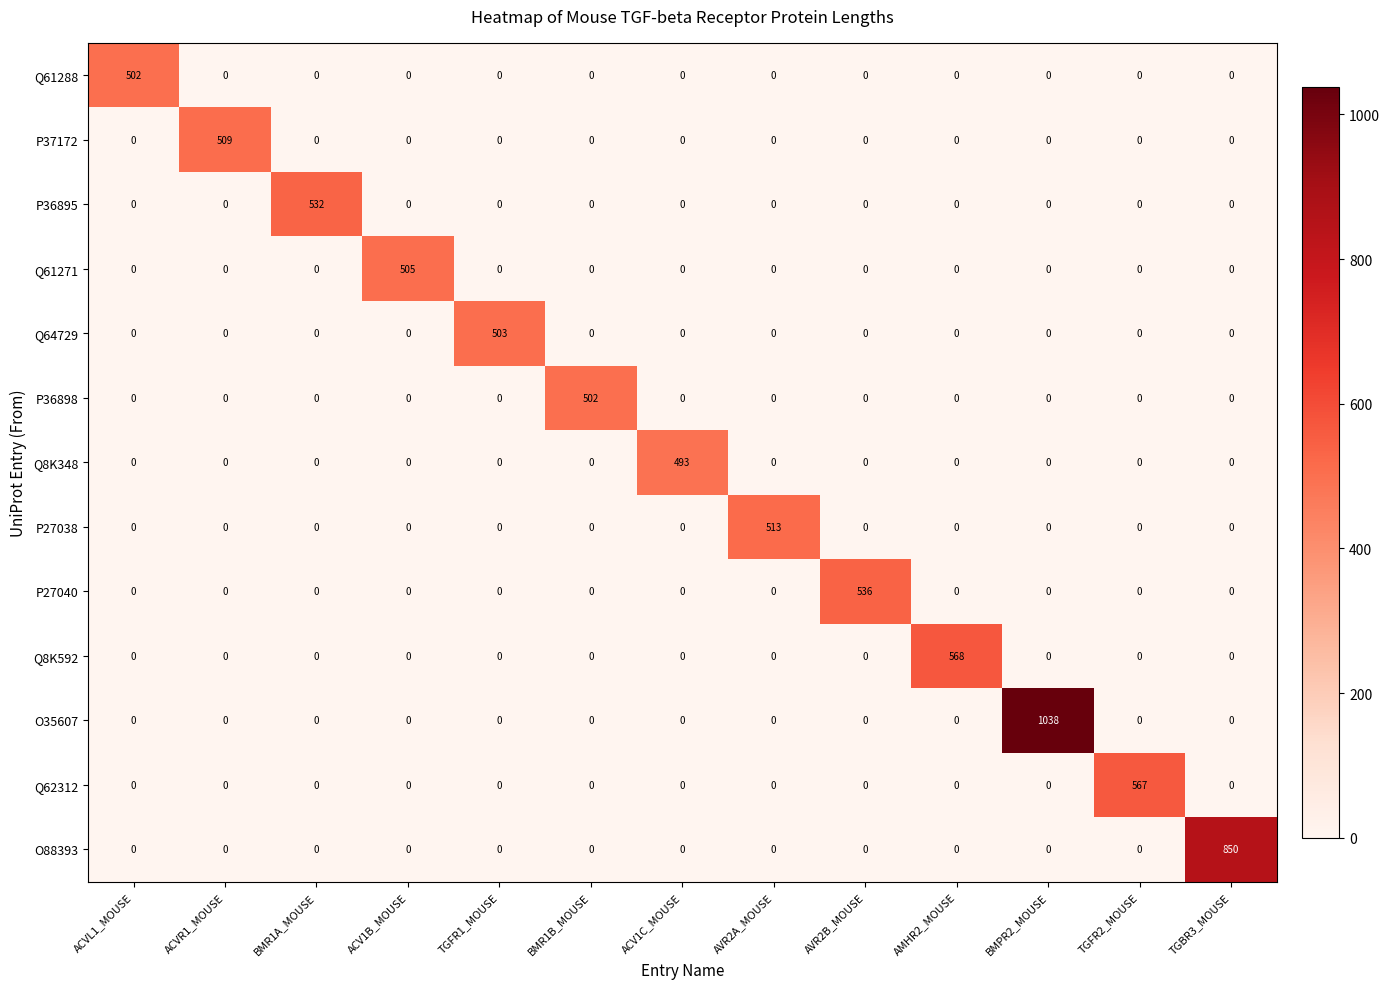

Which series has the largest range (max minus min)?

O35607